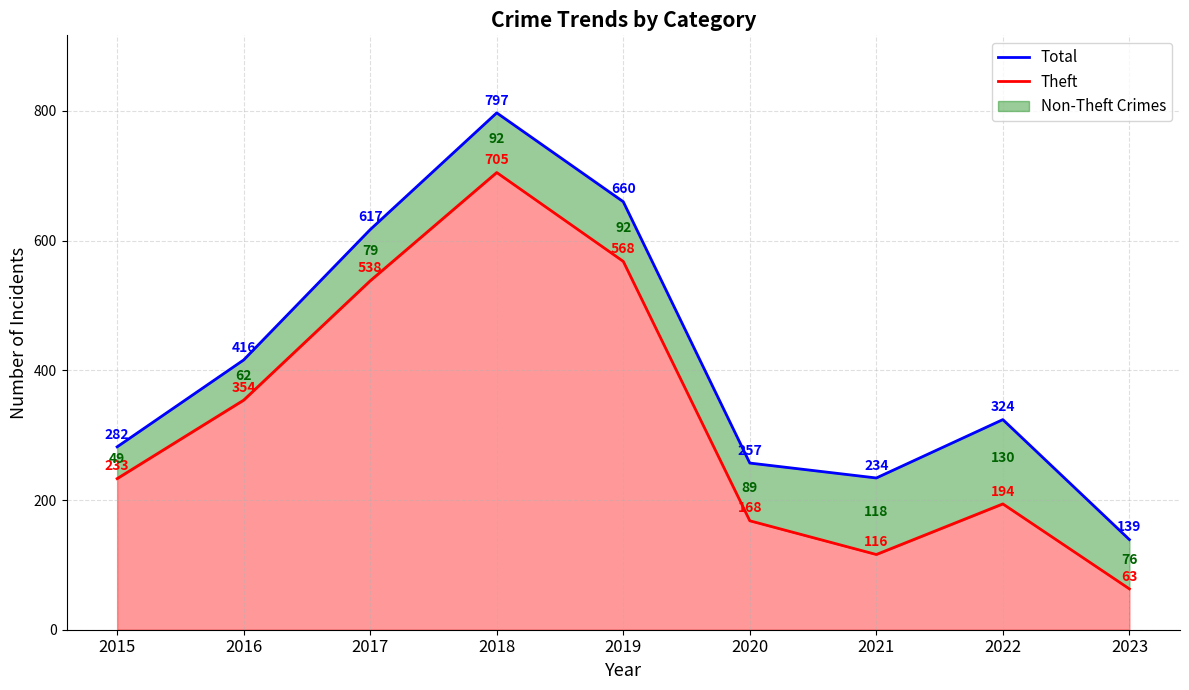

Is it true that Total equals 257 at 2020?

True